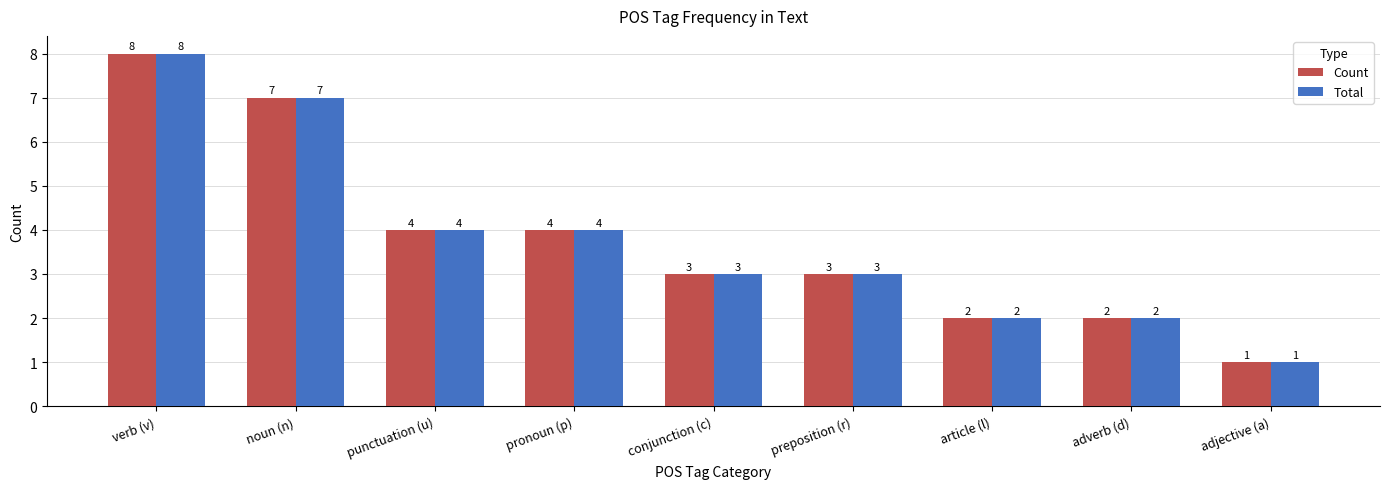

Reading left to right, what are all the values shown in this chart?

Count: 8	7	4	4	3	3	2	2	1
Total: 8	7	4	4	3	3	2	2	1